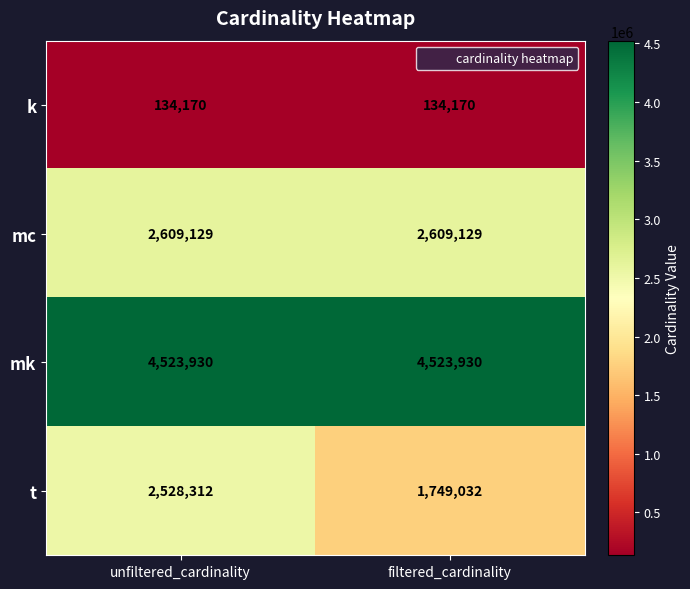

What value does the k series have at filtered_cardinality?

134170